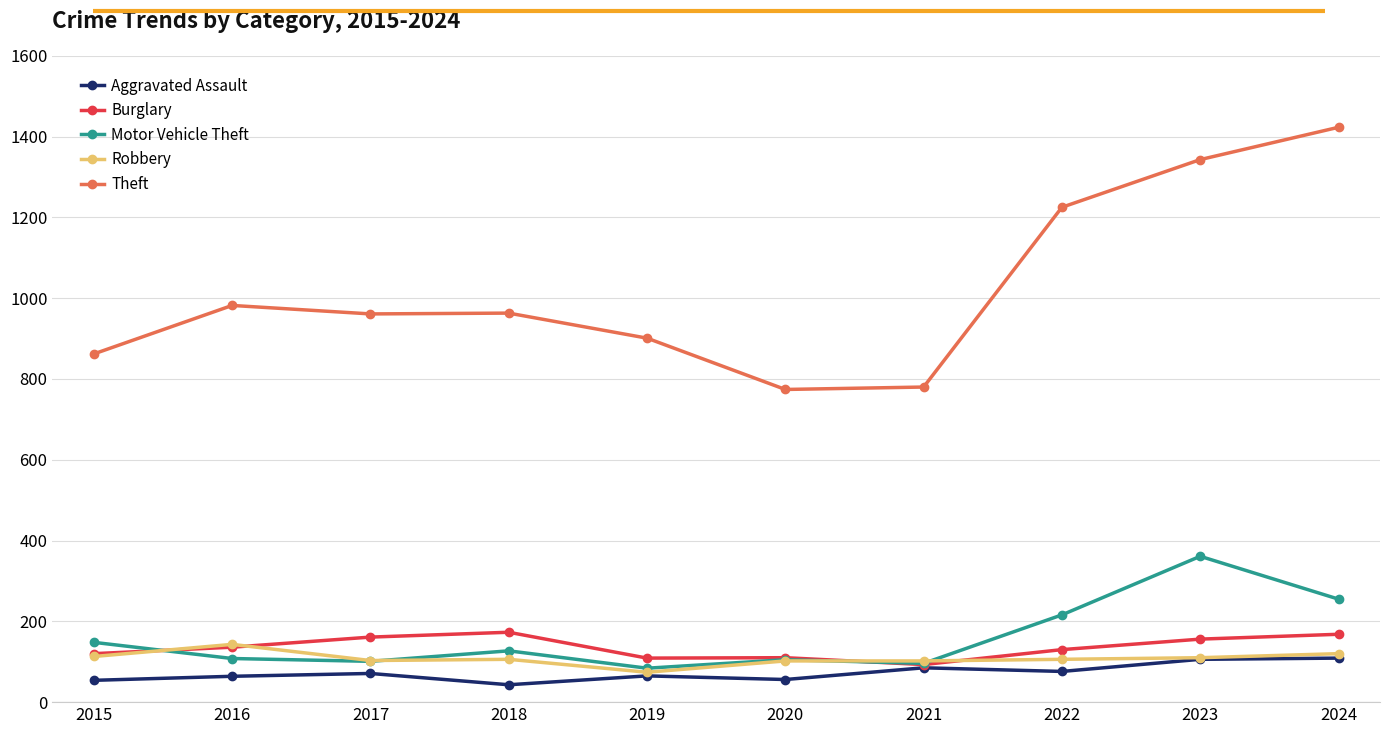

What is the greatest value displayed?

1423